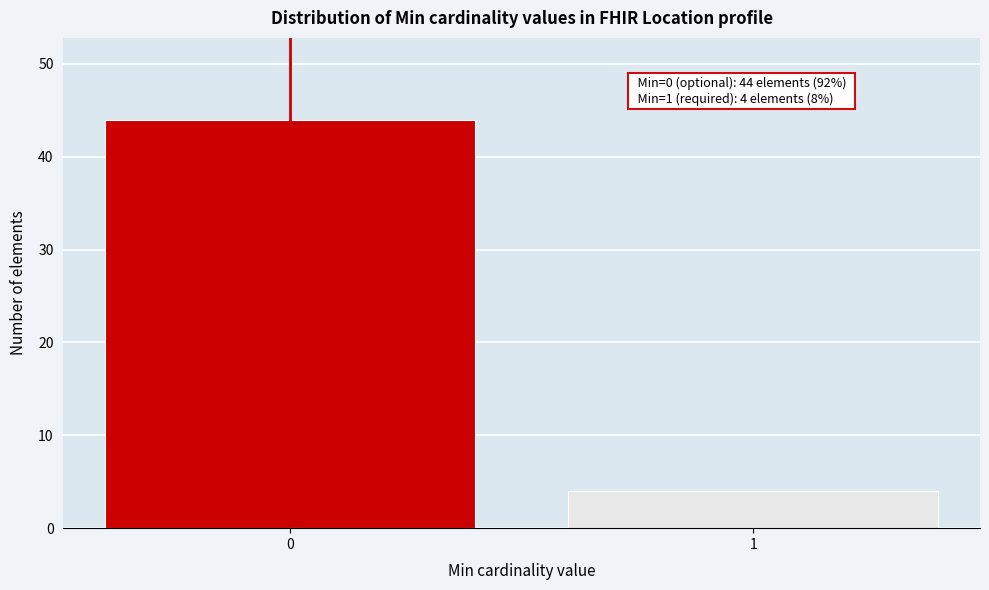

Reading right to left, transcribe all the data shown in this chart.

1=4	0=44